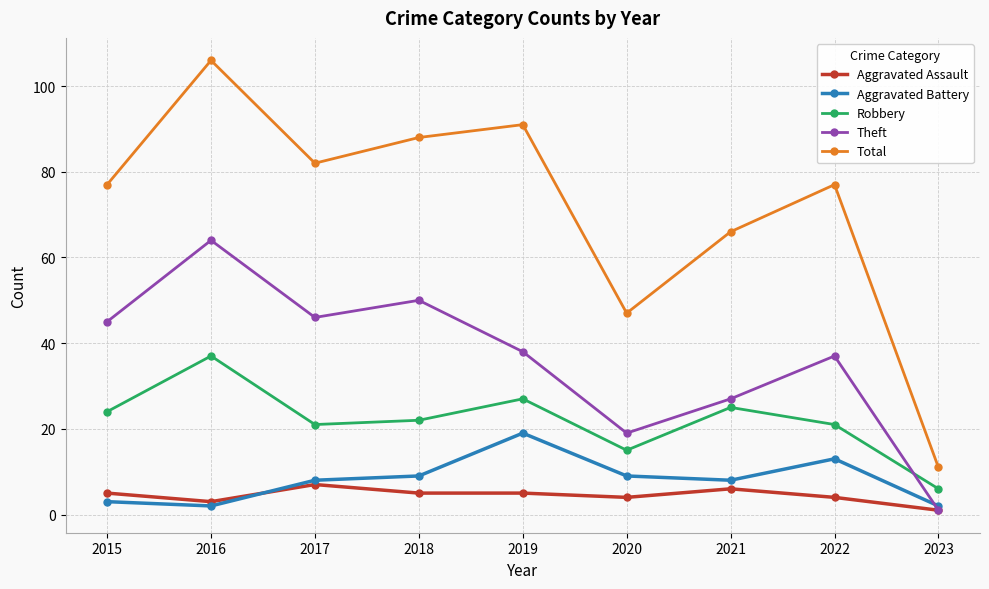

What is the maximum value shown in the chart?

106